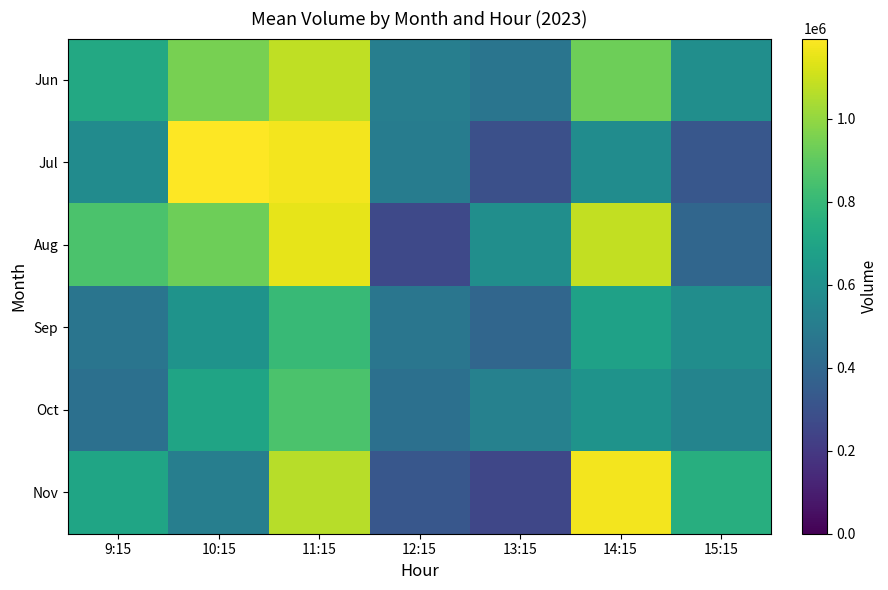

Which label corresponds to the largest value in the chart?

10:15